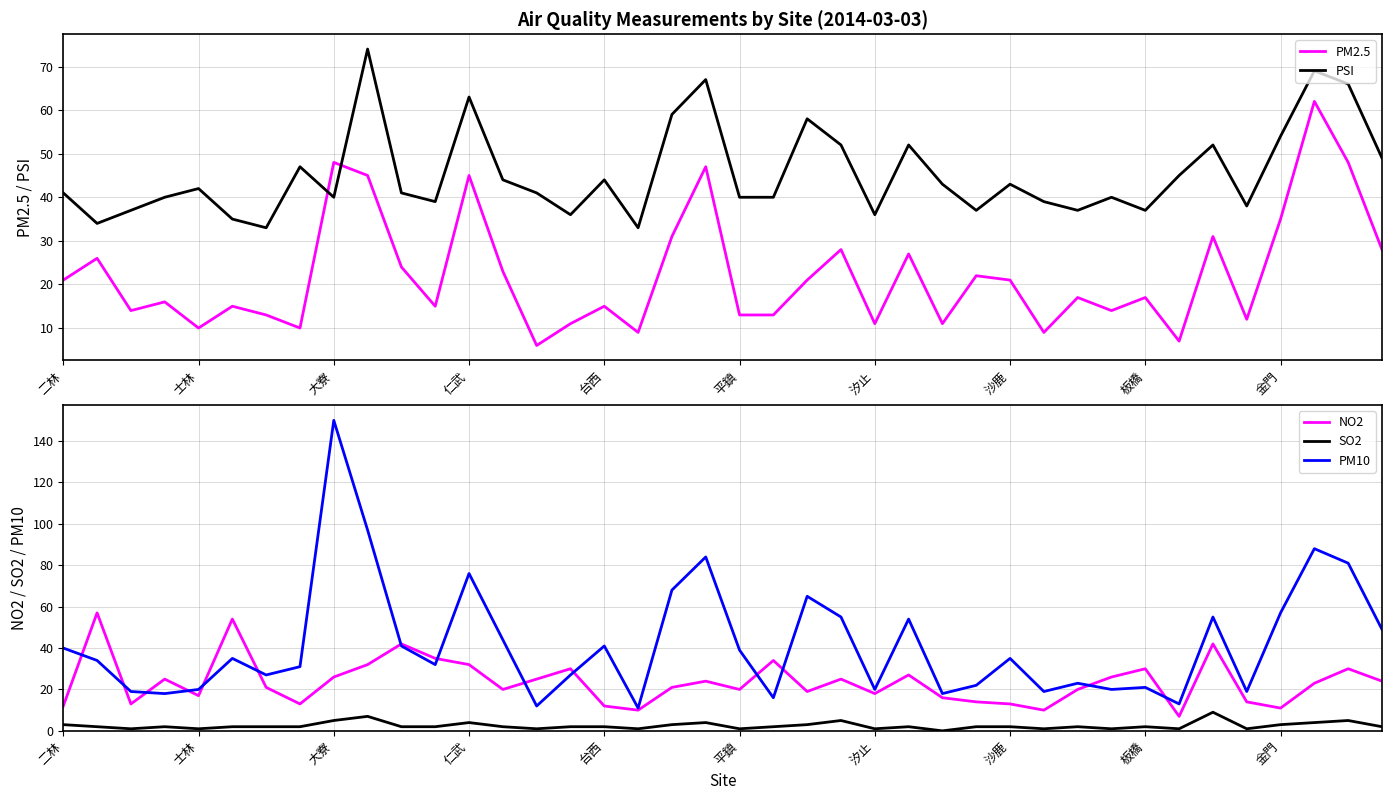

True or false: NO2 and SO2 intersect in this chart.

False